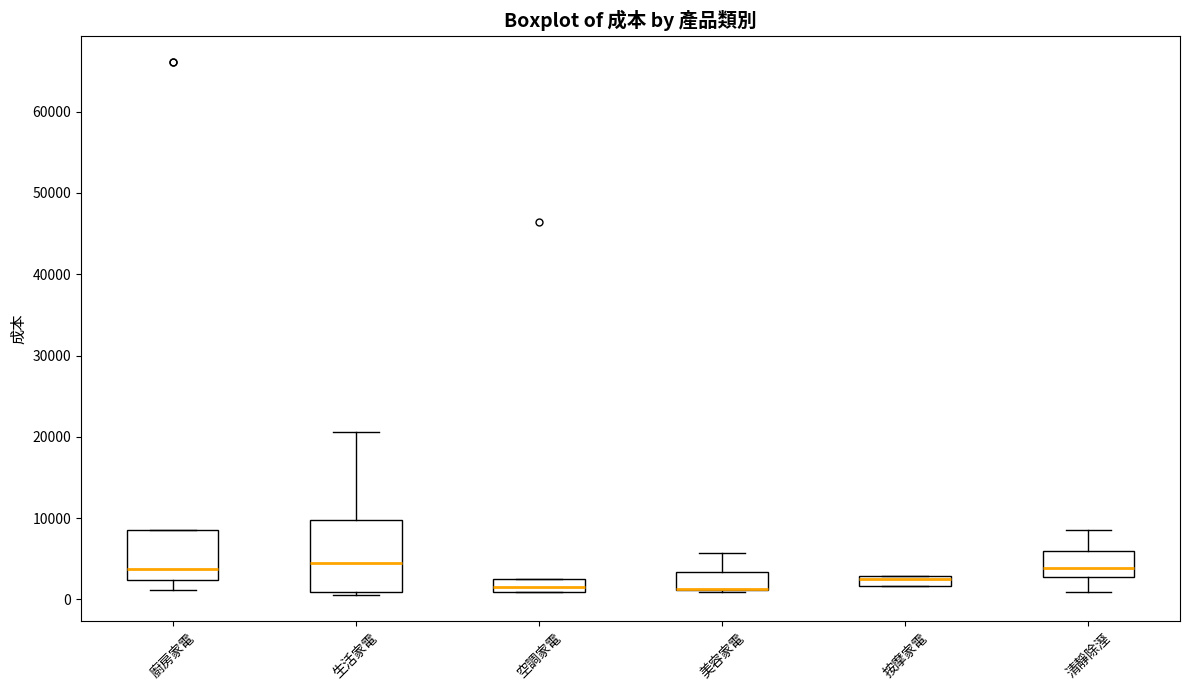

Where is the upper edge of the box for 美容家電 on the y-axis? The values are not printed on the chart, so give them approximately, as read against the axis.

3000